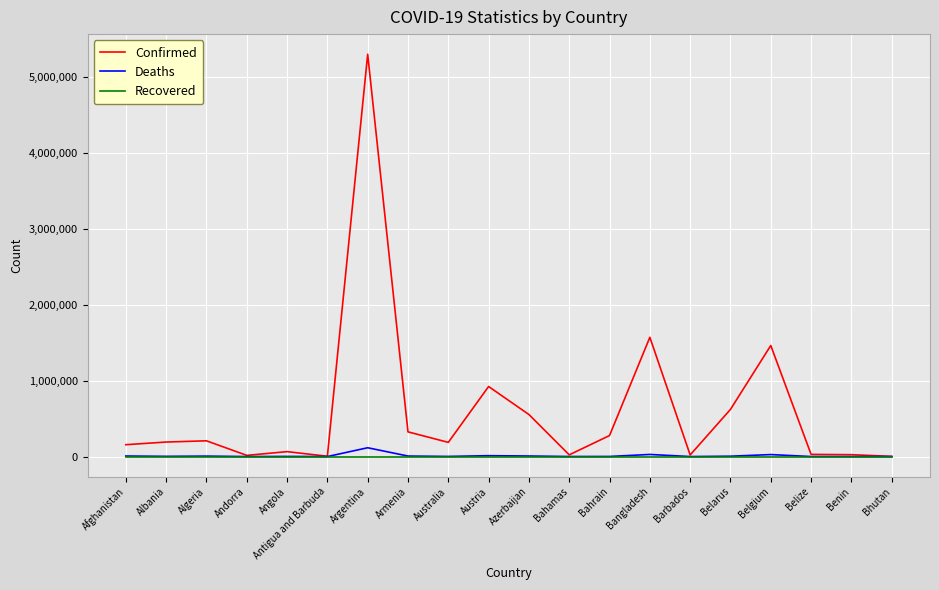

True or false: Confirmed has a value of 187041 at Australia.

True